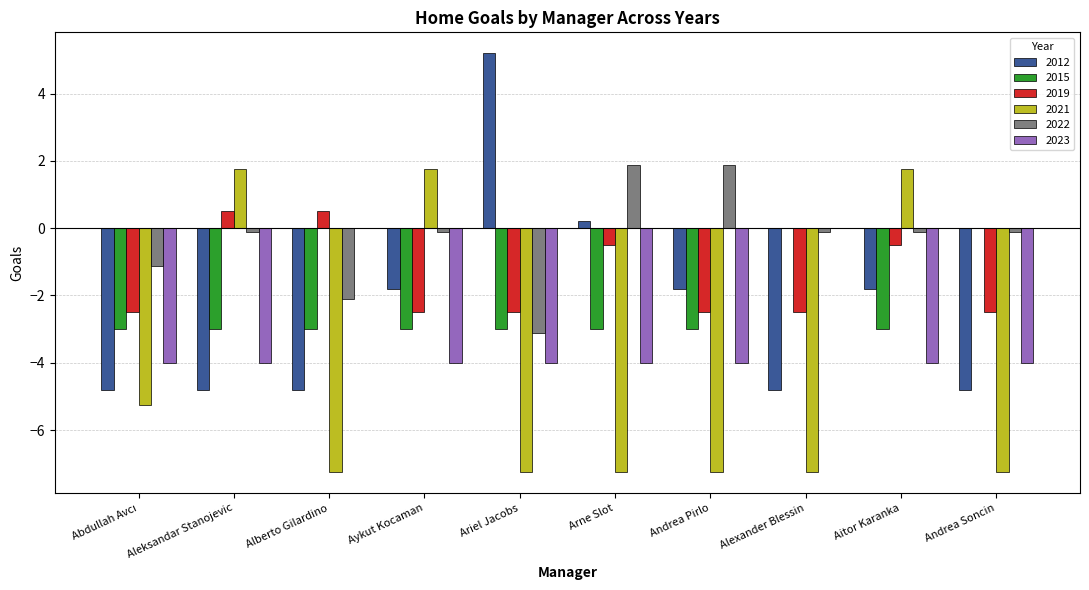

What is the sum of the 2021 values at Andrea Pirlo and Arne Slot?

-14.5